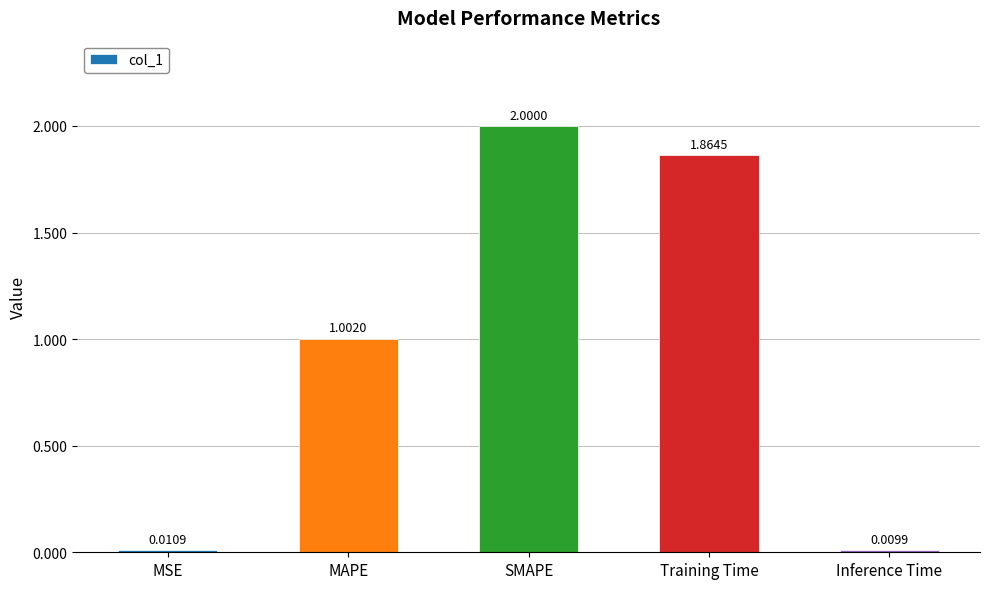

At which category does the chart reach its peak across all series?

SMAPE